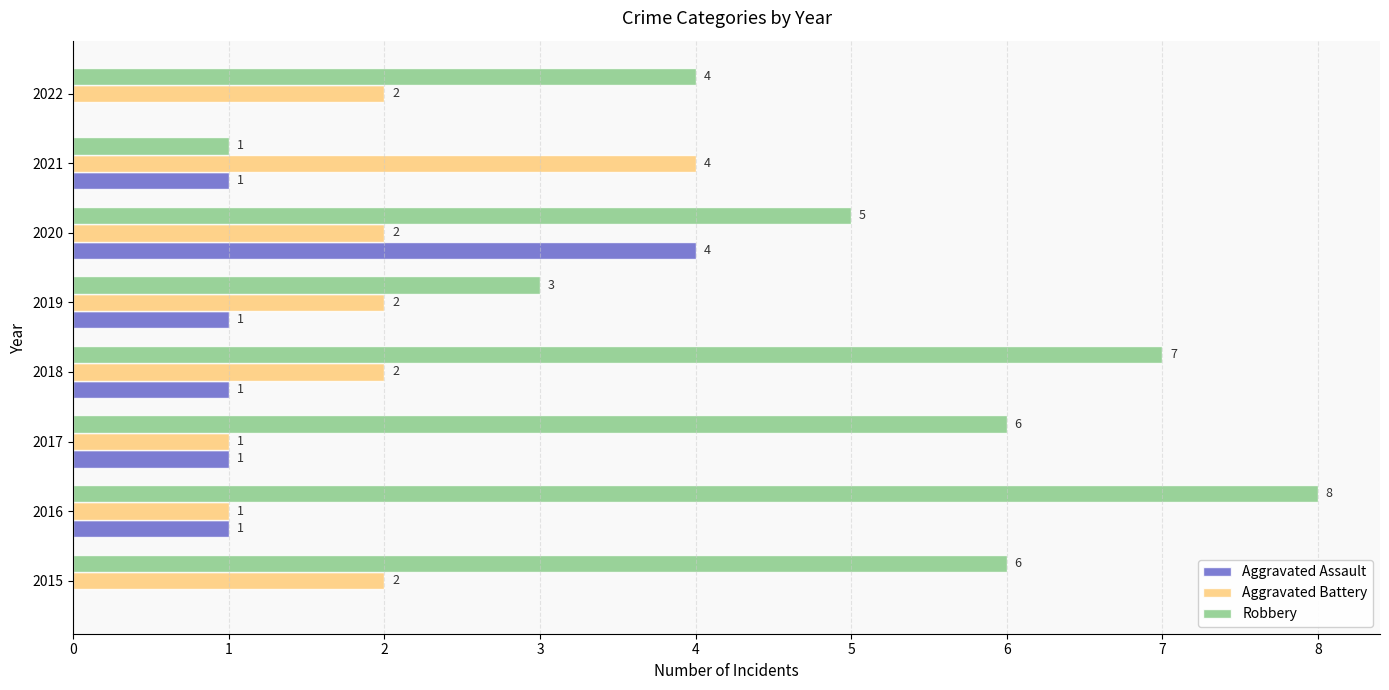

Which series has the largest total across all categories?

Robbery